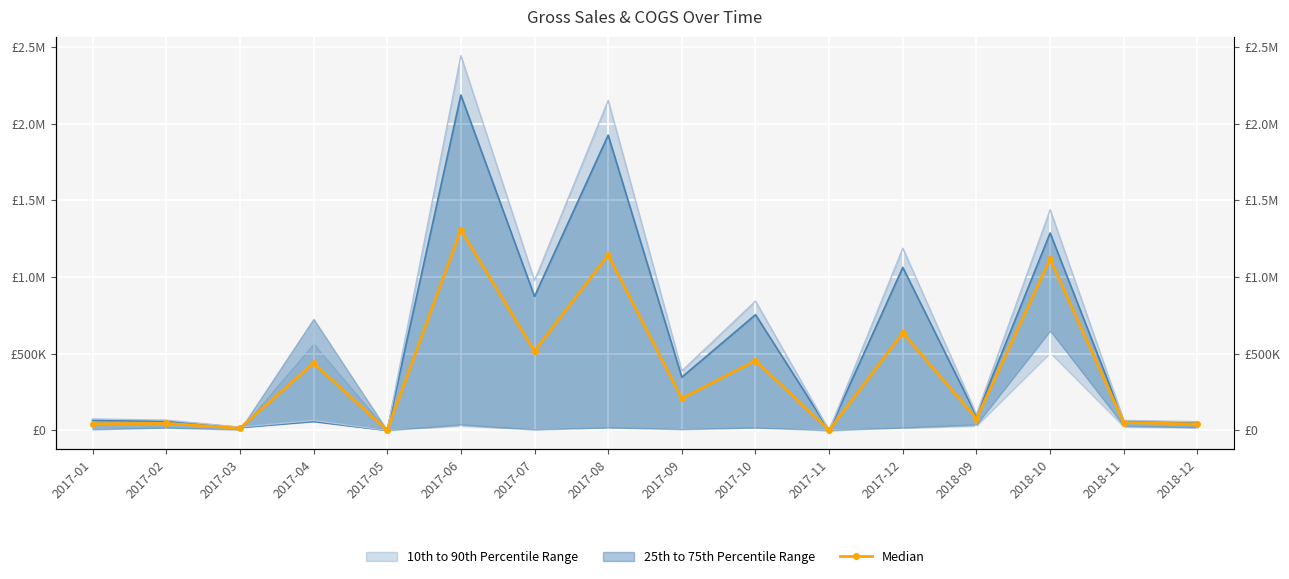

What is the change in value from 2017-02 to 2017-06?

+1262405.1